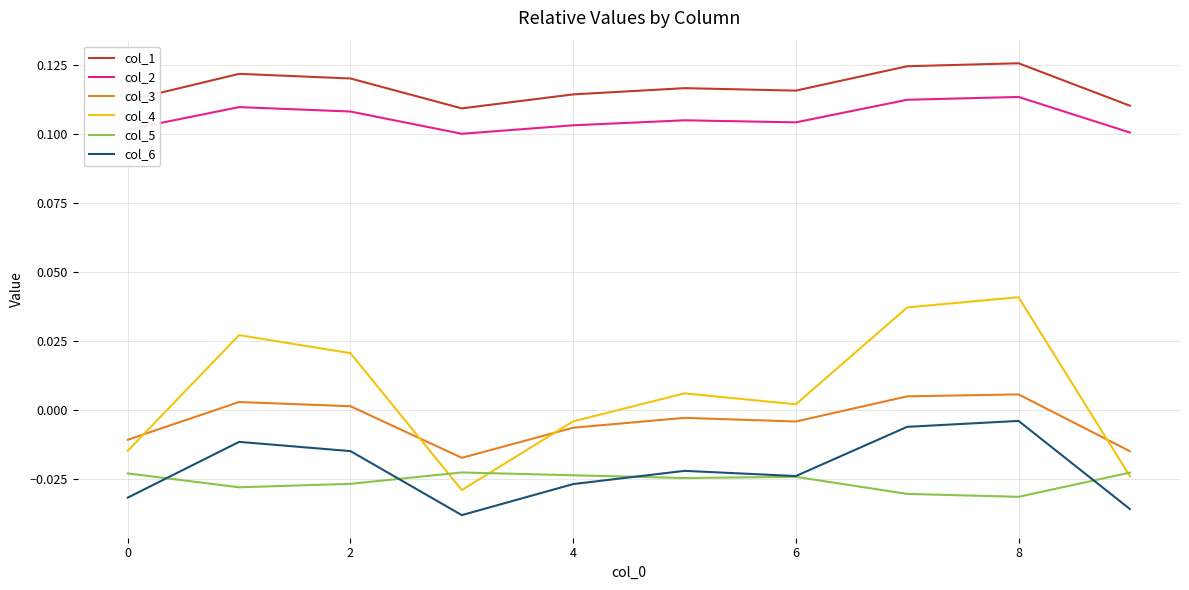

How many lines are shown in the chart?

6